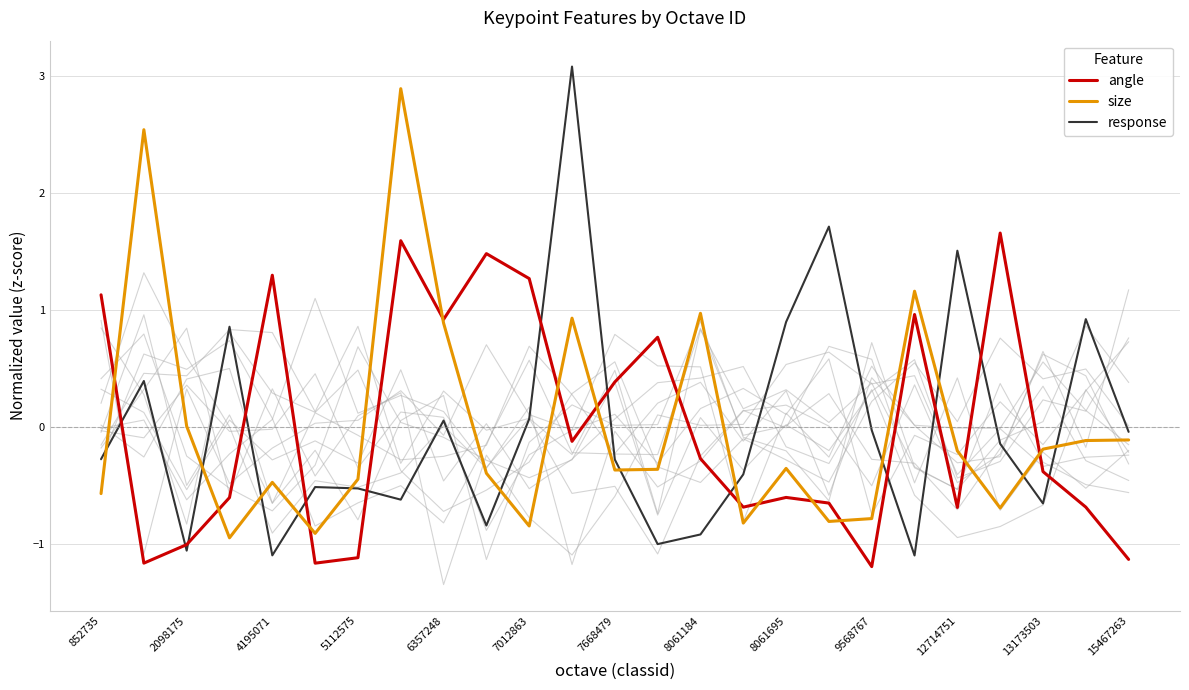

Count the number of categories in the chart.

25